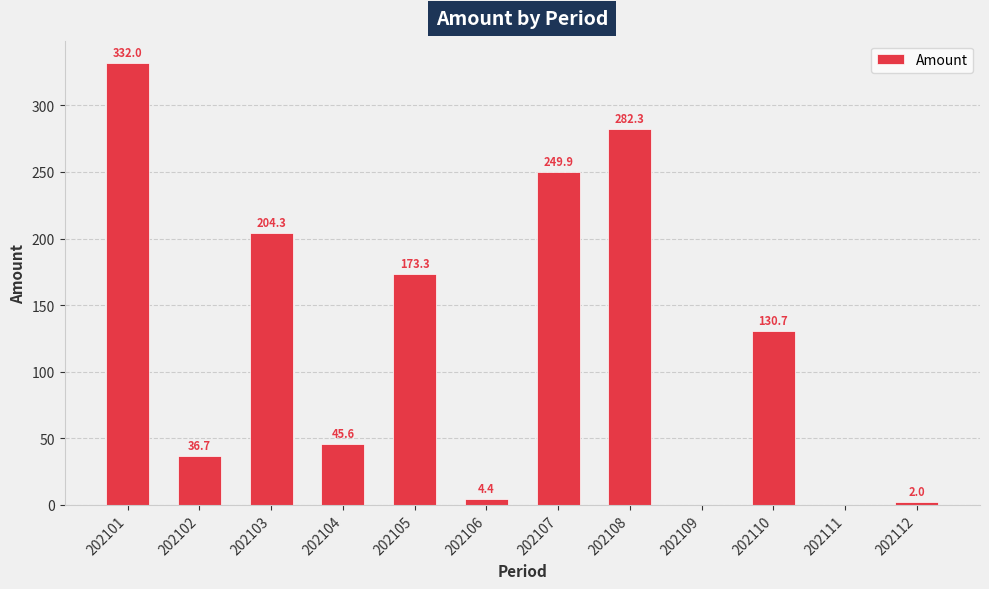

What is the change in value from 202105 to 202107?

+76.6